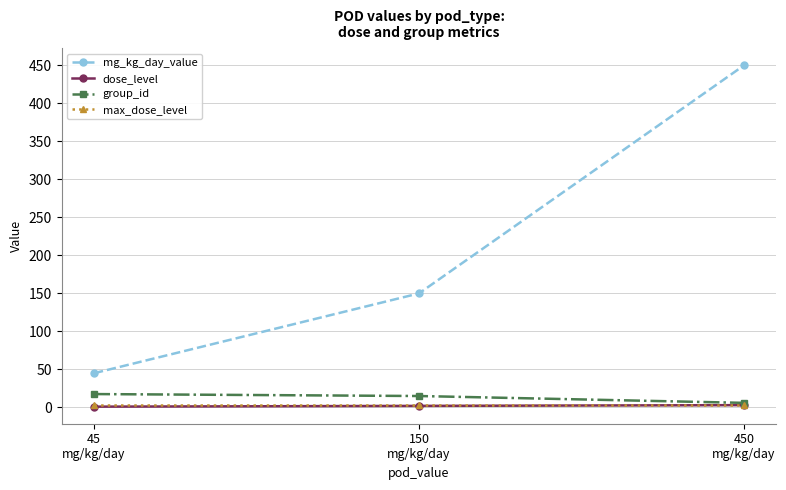

Which series has the largest total across all categories?

mg_kg_day_value